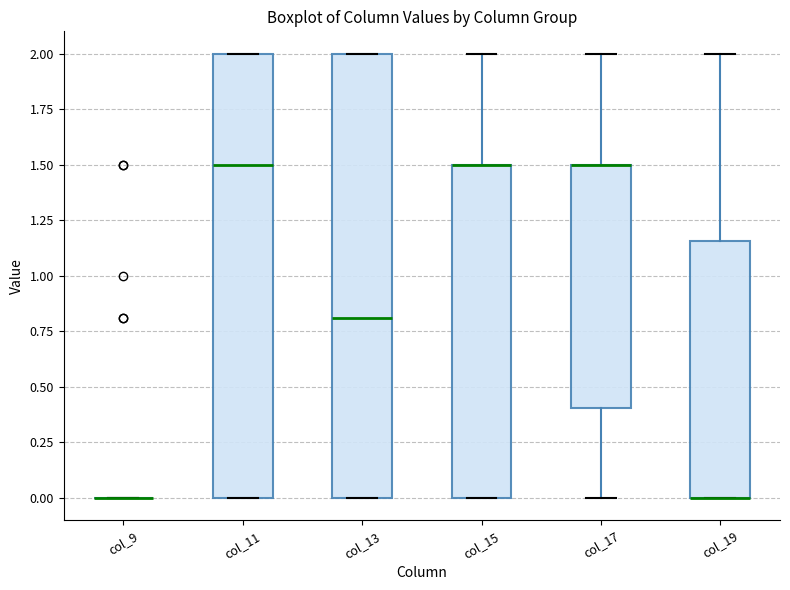

Reading left to right, read every box against the y-axis: the position of its median line, the range the box covers, and the ends of its whiskers. The values are not printed on the chart, so give them approximately, as read against the axis.

col_9: box collapsed to a line at 0.00, whiskers 0.00 to 0.00
col_11: median 1.50, box 0.00 to 2.00, whiskers 0.00 to 2.00
col_13: median 0.80, box 0.00 to 2.00, whiskers 0.00 to 2.00
col_15: median 1.50 (drawn on the box's upper edge), box 0.00 to 1.50, whiskers 0.00 to 2.00
col_17: median 1.50 (drawn on the box's upper edge), box 0.40 to 1.50, whiskers 0.00 to 2.00
col_19: median 0.00 (drawn on the box's lower edge), box 0.00 to 1.15, whiskers 0.00 to 2.00